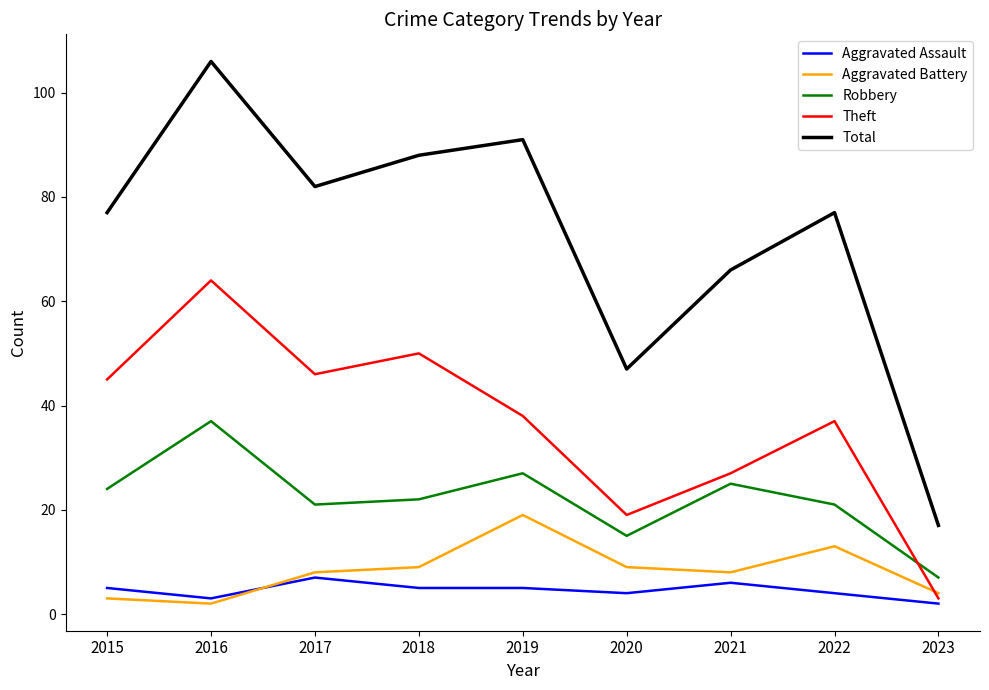

Between 2015 and 2023, which series saw the biggest shift?

Total